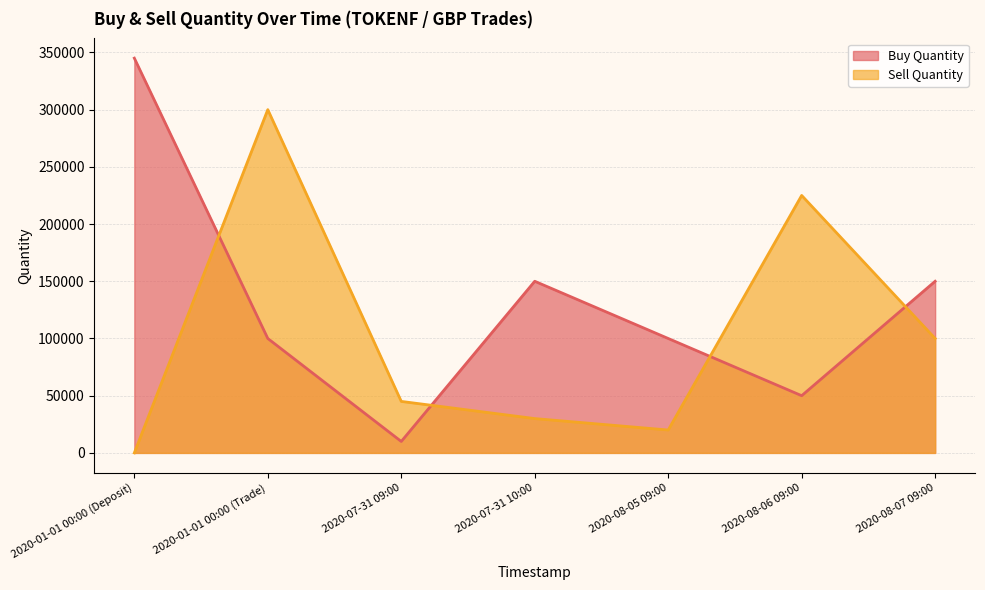

At 2020-07-31 10:00, list the series in order from smallest to largest.

Sell Quantity, Buy Quantity